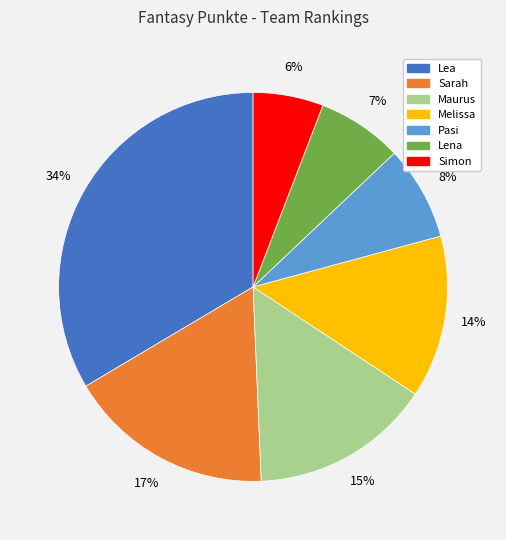

Count the number of slices in the pie.

7